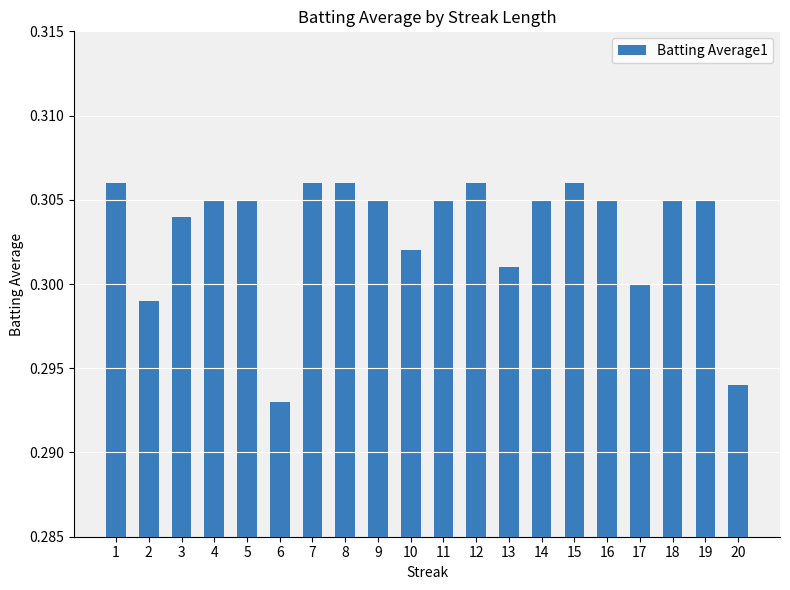

Which label corresponds to the smallest value in the chart?

6